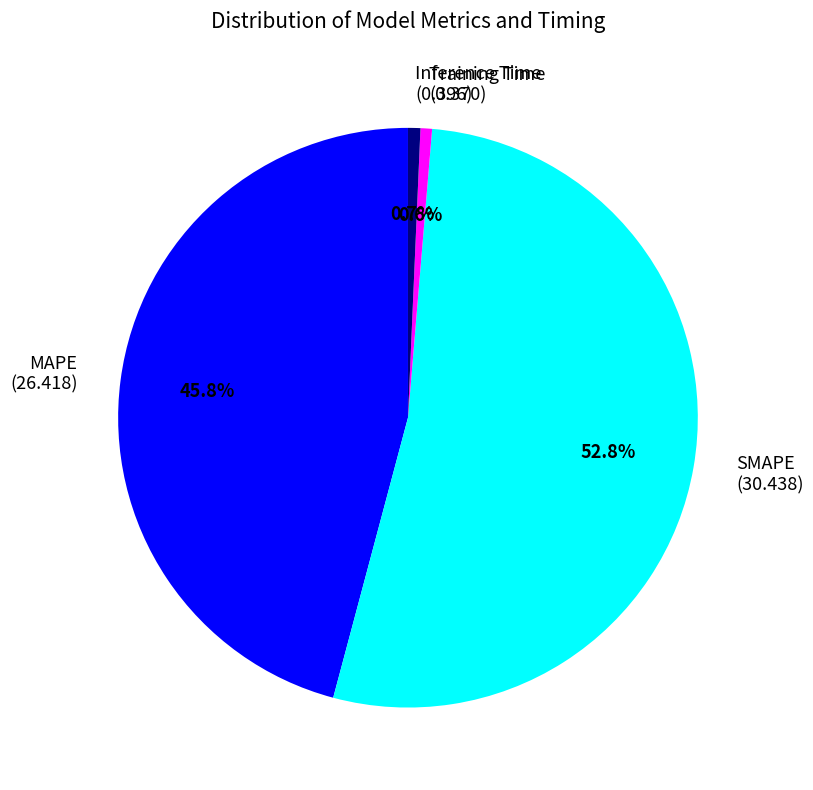

What is the largest slice in the pie chart?

SMAPE